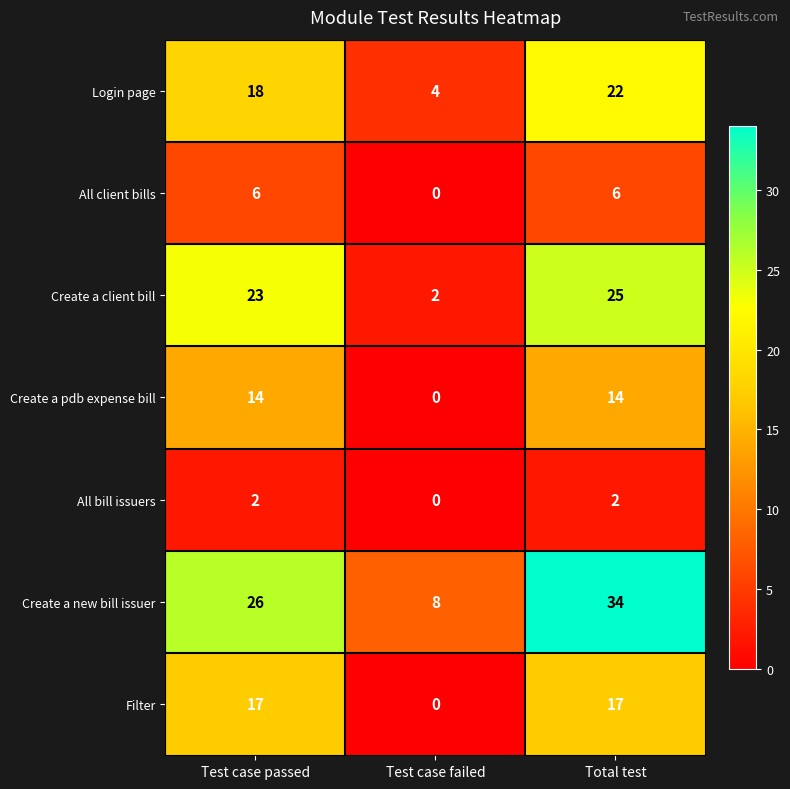

At which category does the chart reach its minimum across all series?

Test case failed